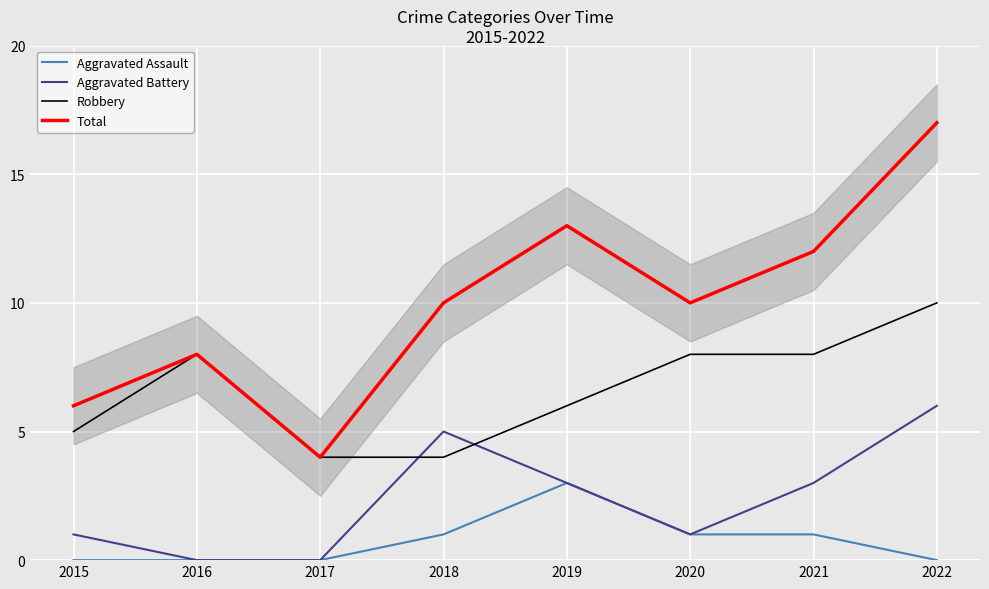

Which has a higher value, 2017 or 2022?

2017